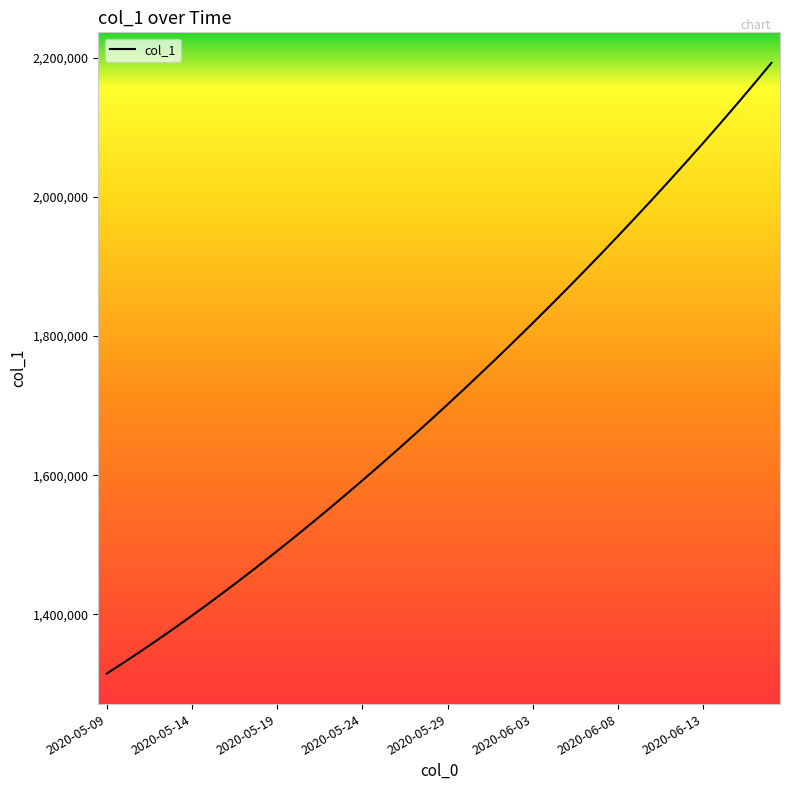

What is the greatest value displayed?

2192431.5